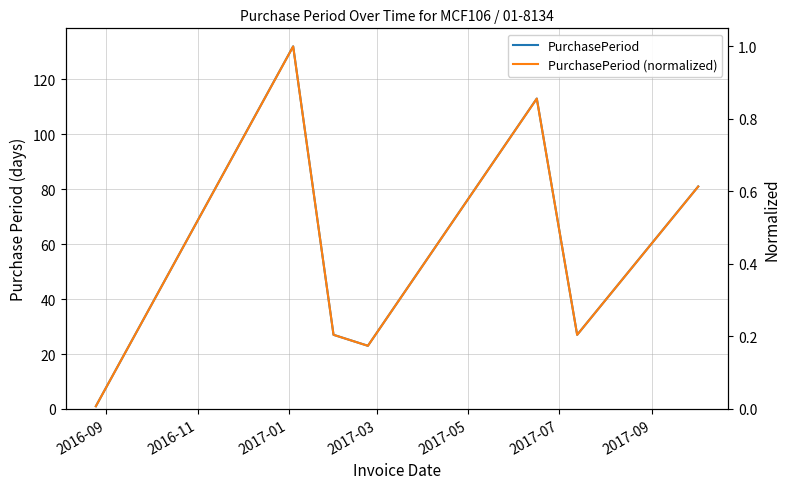

Which series has the largest range (max minus min)?

PurchasePeriod